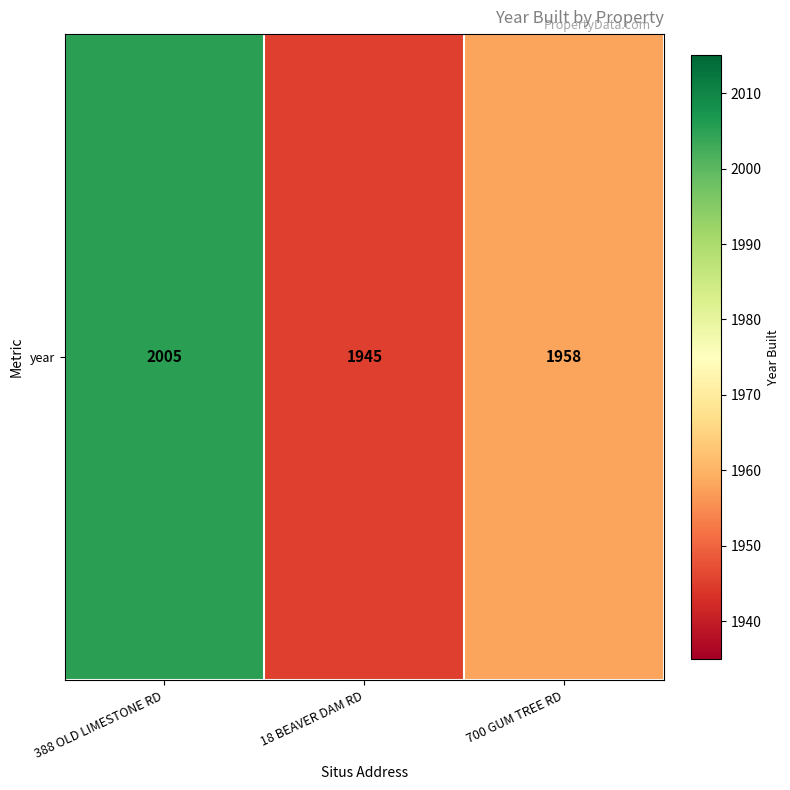

Rank the categories by value from lowest to highest.

18 BEAVER DAM RD, 700 GUM TREE RD, 388 OLD LIMESTONE RD